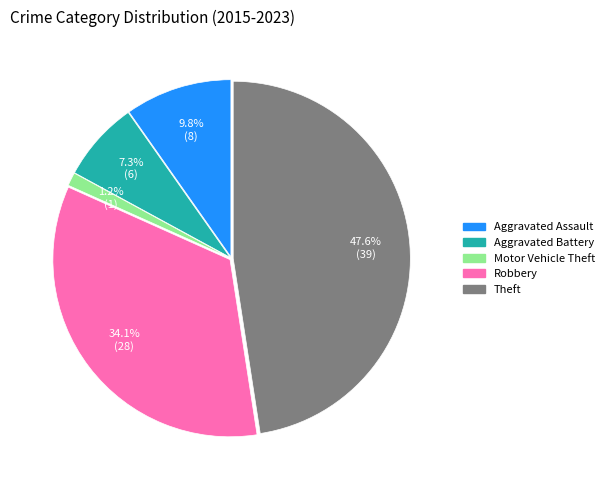

Does Aggravated Assault represent more than half of the total?

No